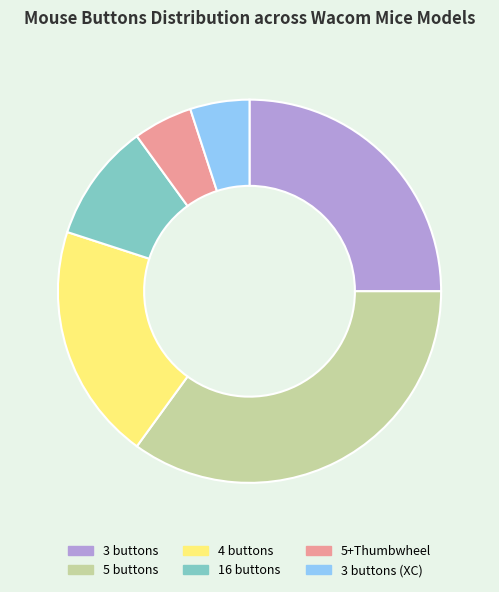

Count the number of slices in the pie.

6